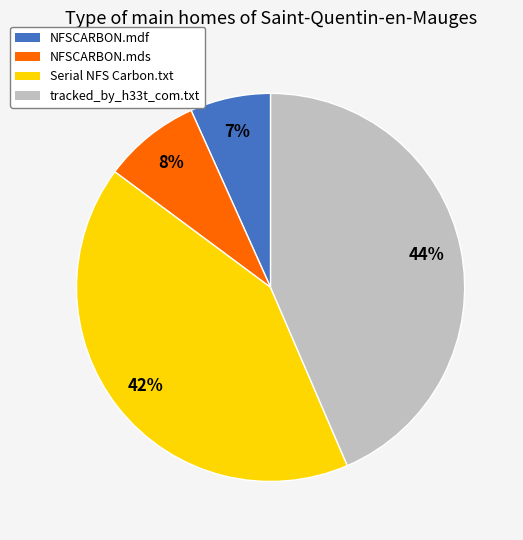

Does any single category account for the majority?

No